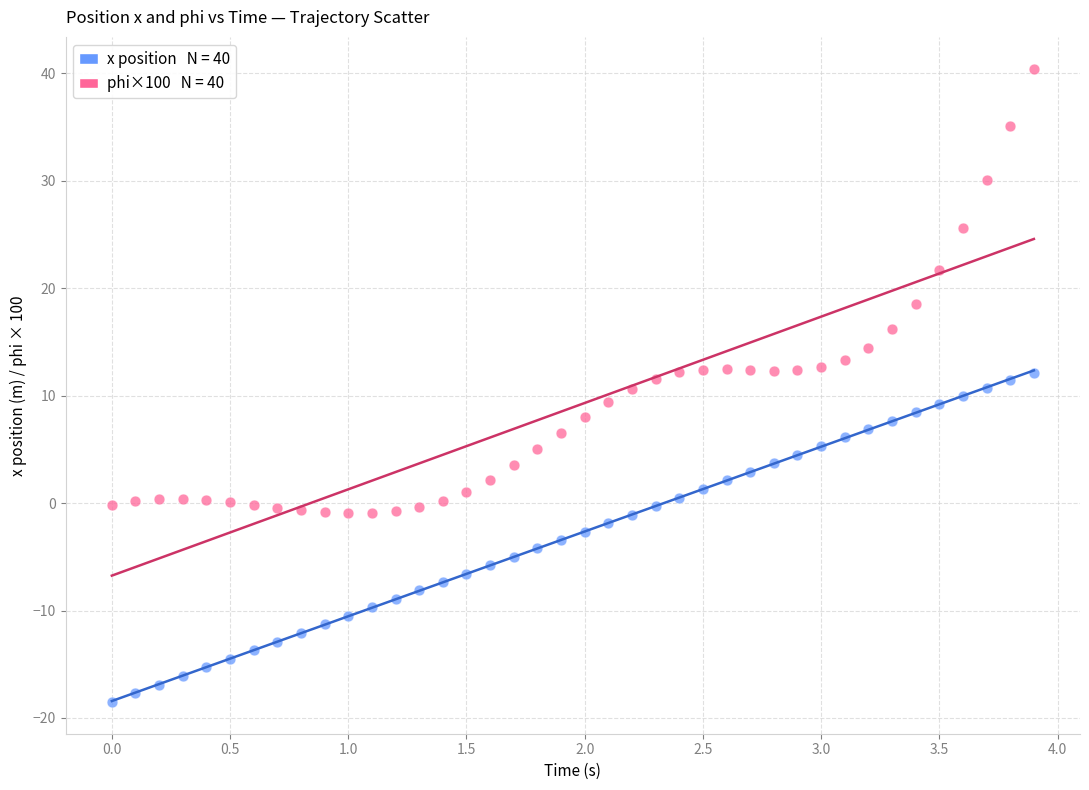

Across all data points, what is the range of Y values (max minus min)?

59.0